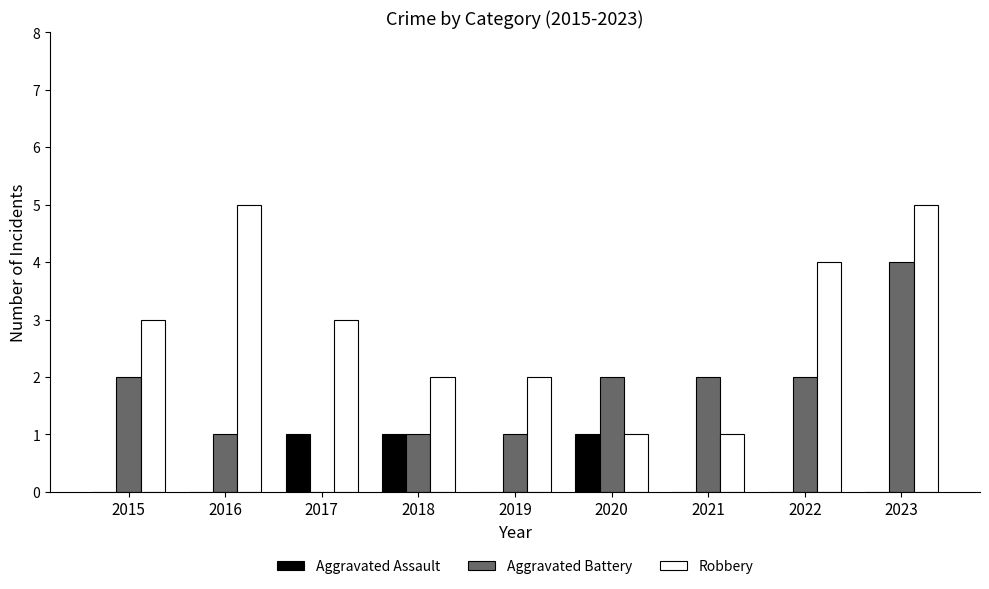

What is the highest value of the Aggravated Assault series?

1